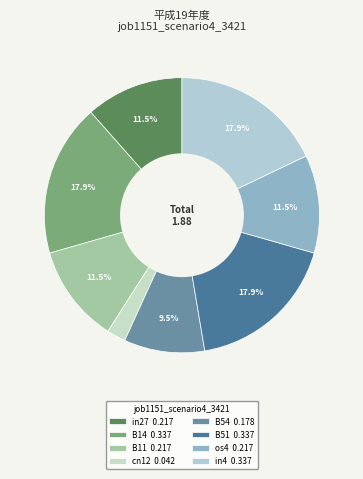

Rank the categories by value from highest to lowest.

B14, B51, in4, in27, B11, os4, B54, cn12